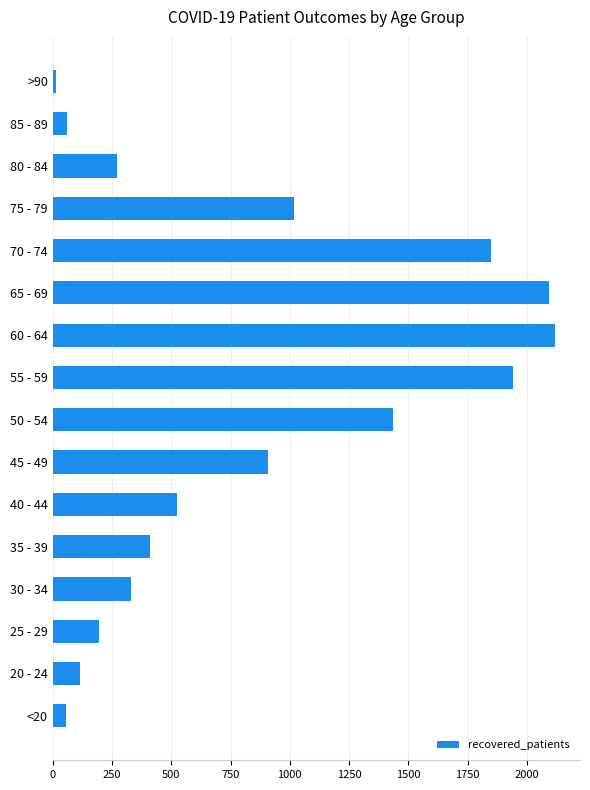

Where is the data nearest to the value 1065?

75 - 79